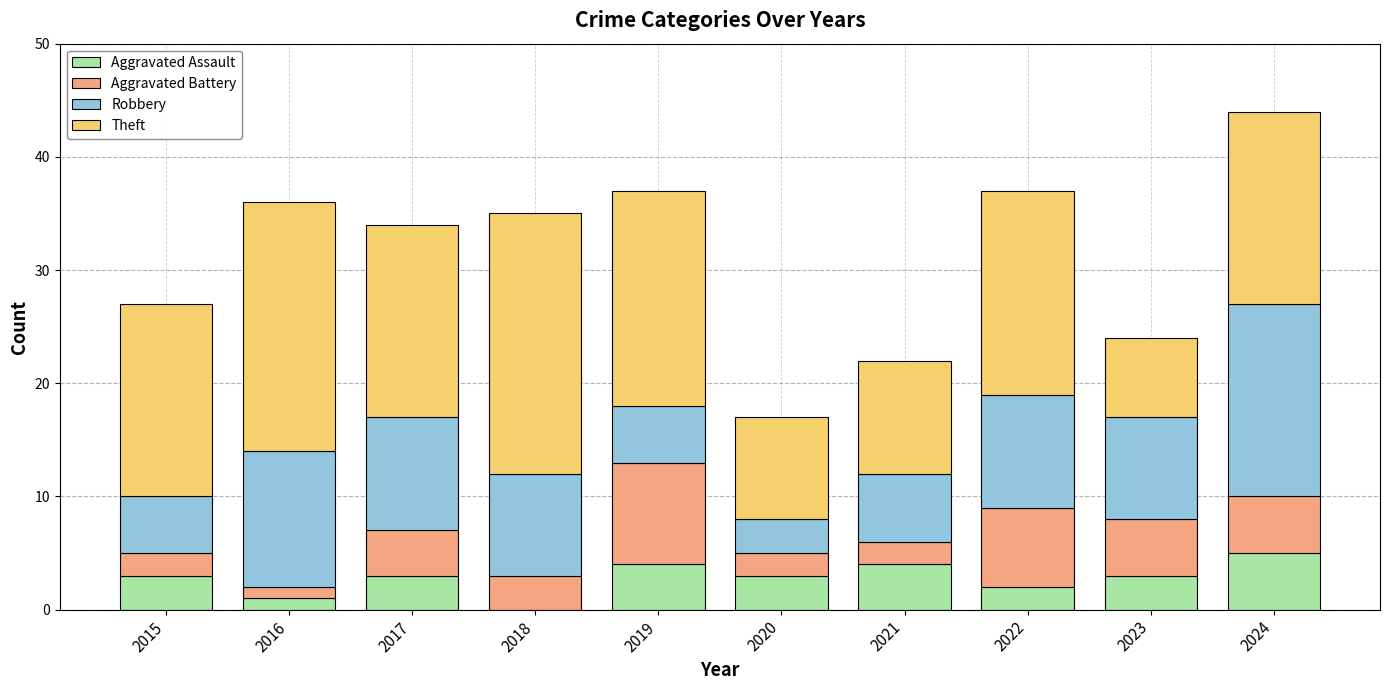

Is it true that Aggravated Assault equals 5 at 2023?

False